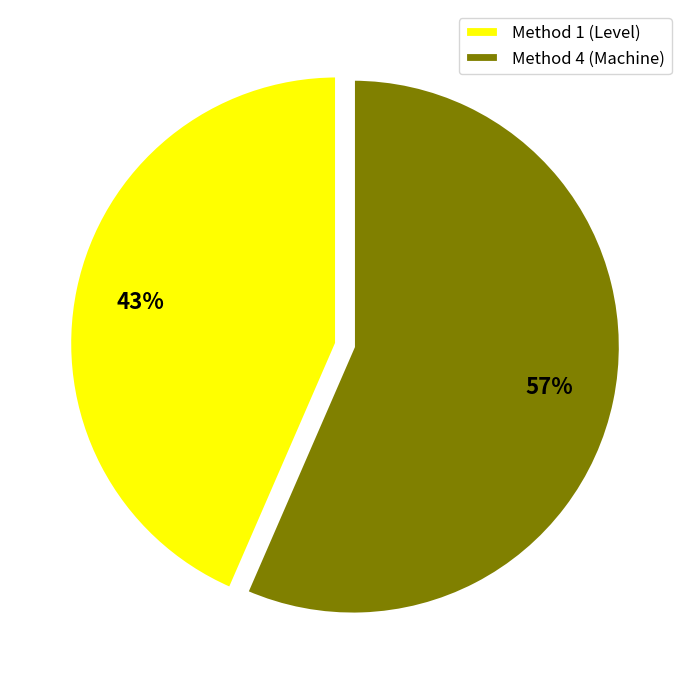

Which category has the smallest portion of the pie?

Method 1 (Level)